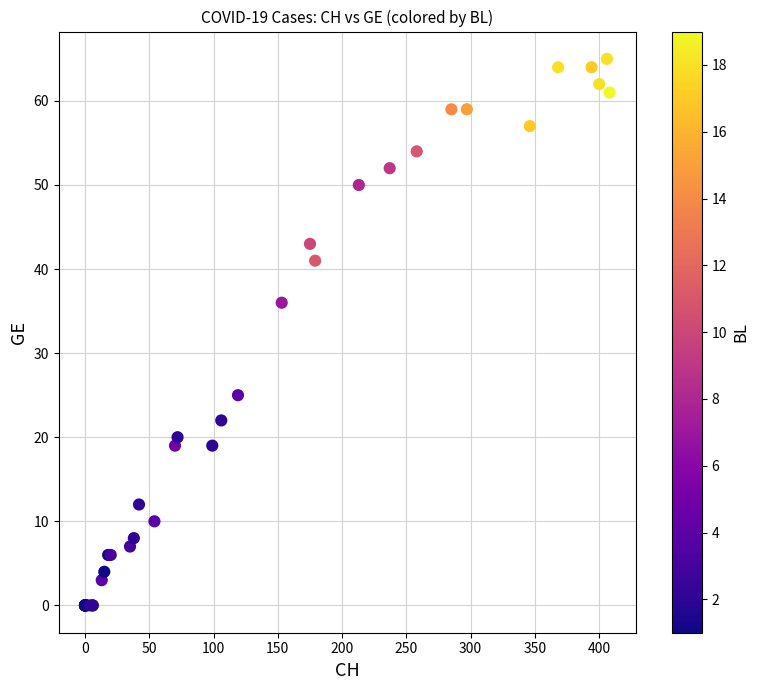

What Y value in the scatter plot is closest to 32?

36